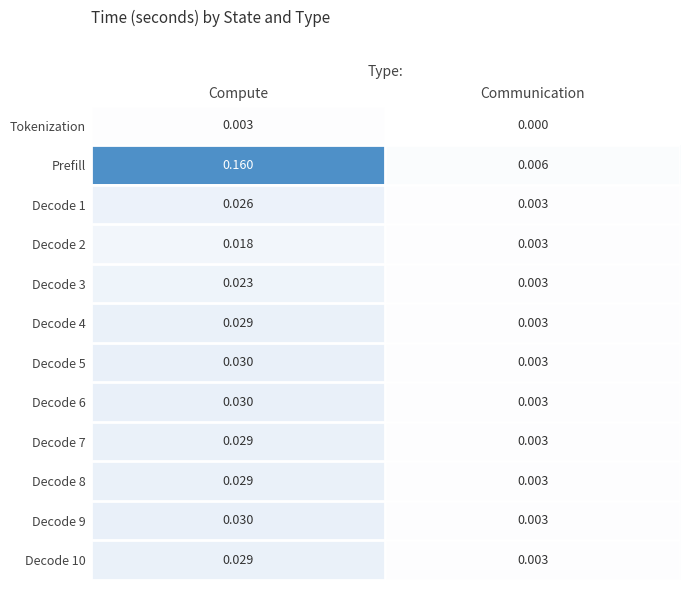

At which label does Decode 9 reach its peak?

Compute